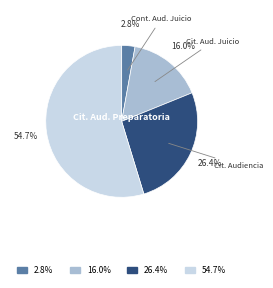

How many slices are in this pie chart?

4